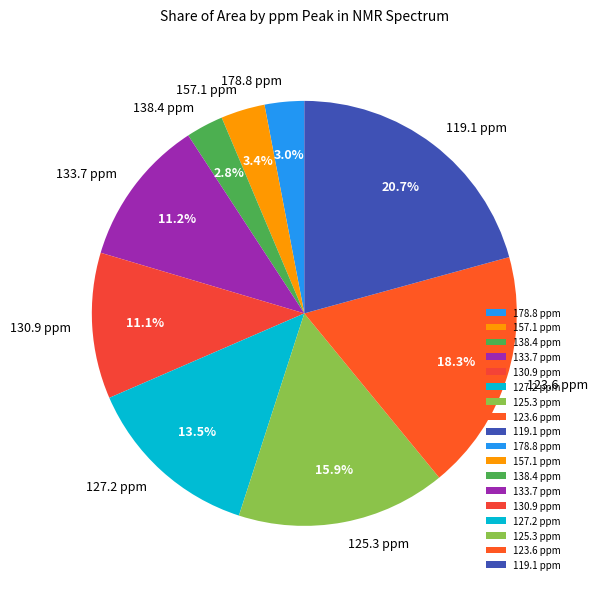

To the nearest percent, what percentage of the pie is 138.4 ppm?

3%